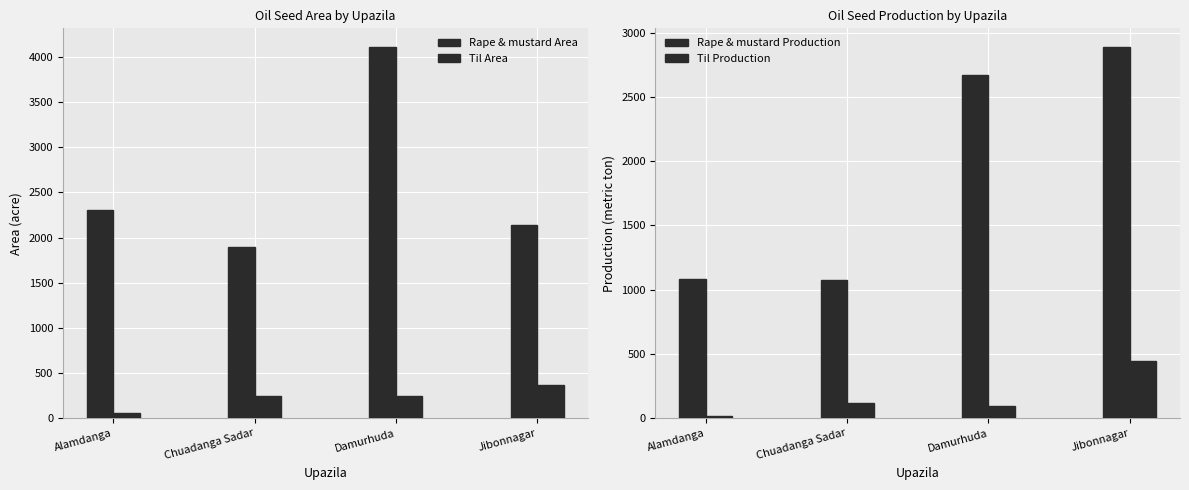

Rank the series at Damurhuda from lowest to highest value.

Til Production, Til Area, Rape & mustard Production, Rape & mustard Area